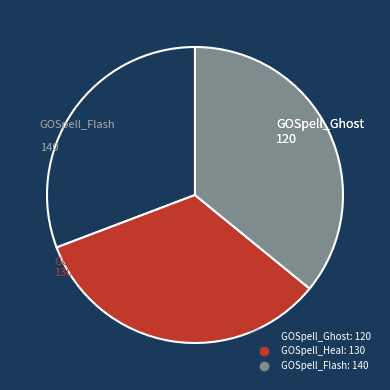

How many slices are in this pie chart?

3